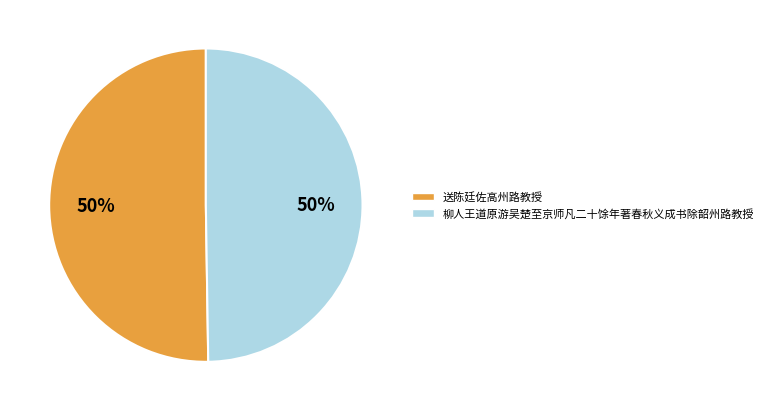

To the nearest percent, what percentage of the pie is 柳人王道原游吴楚至京师凡二十馀年著春秋义成书除韶州路教授?

50%